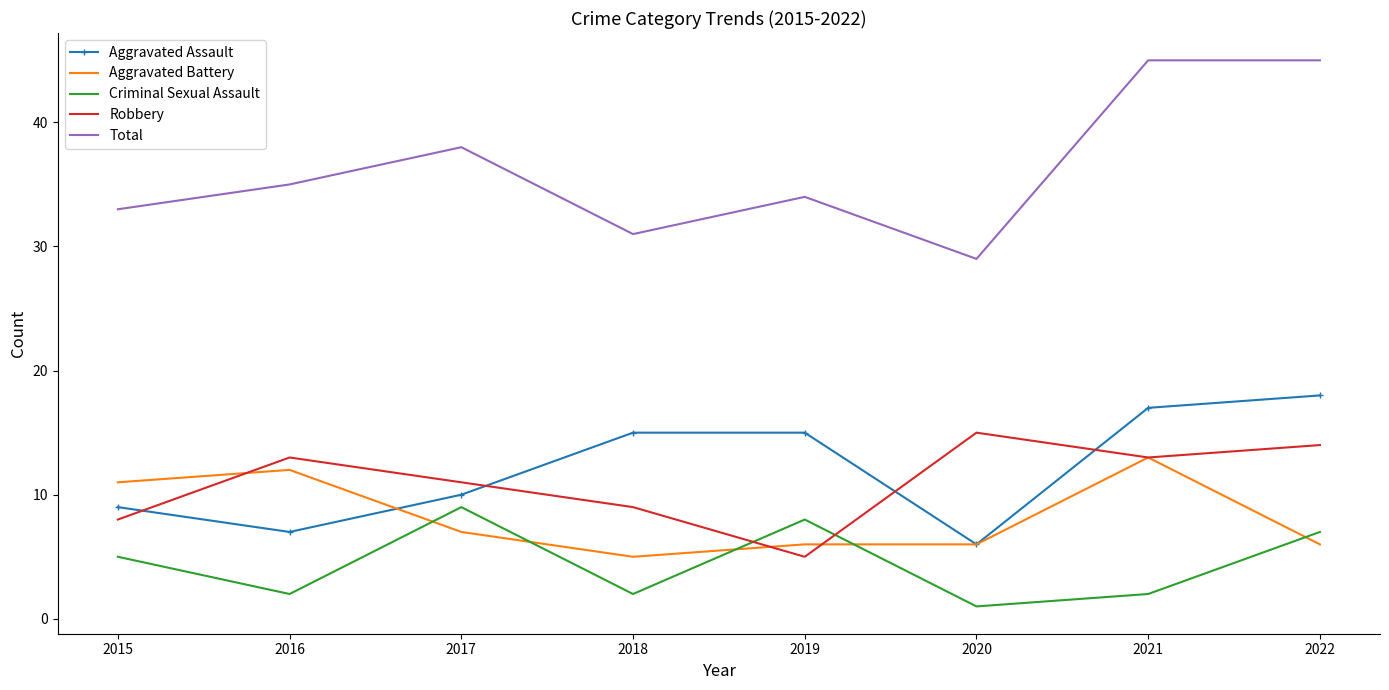

Reading left to right, list all the values displayed in this chart.

Aggravated Assault: 9	7	10	15	15	6	17	18
Aggravated Battery: 11	12	7	5	6	6	13	6
Criminal Sexual Assault: 5	2	9	2	8	1	2	7
Robbery: 8	13	11	9	5	15	13	14
Total: 33	35	38	31	34	29	45	45